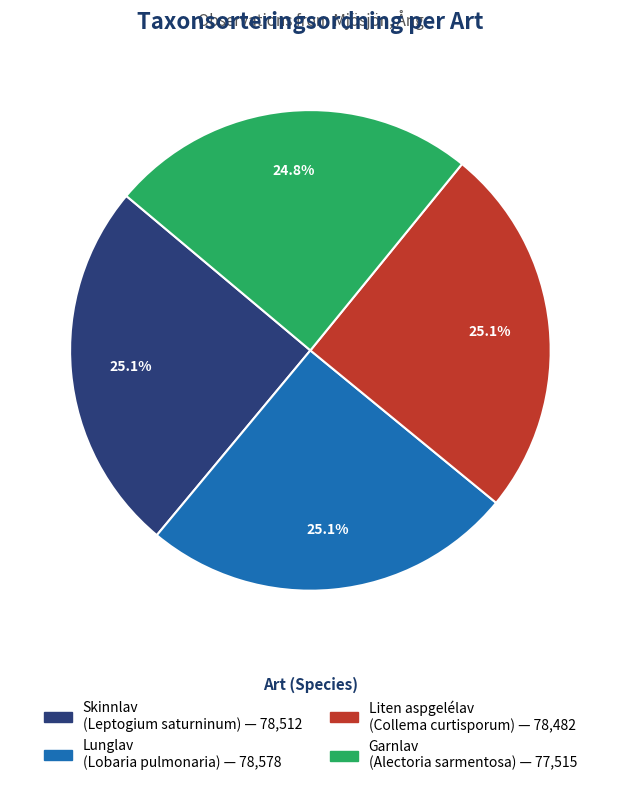

Does any single category account for the majority?

No